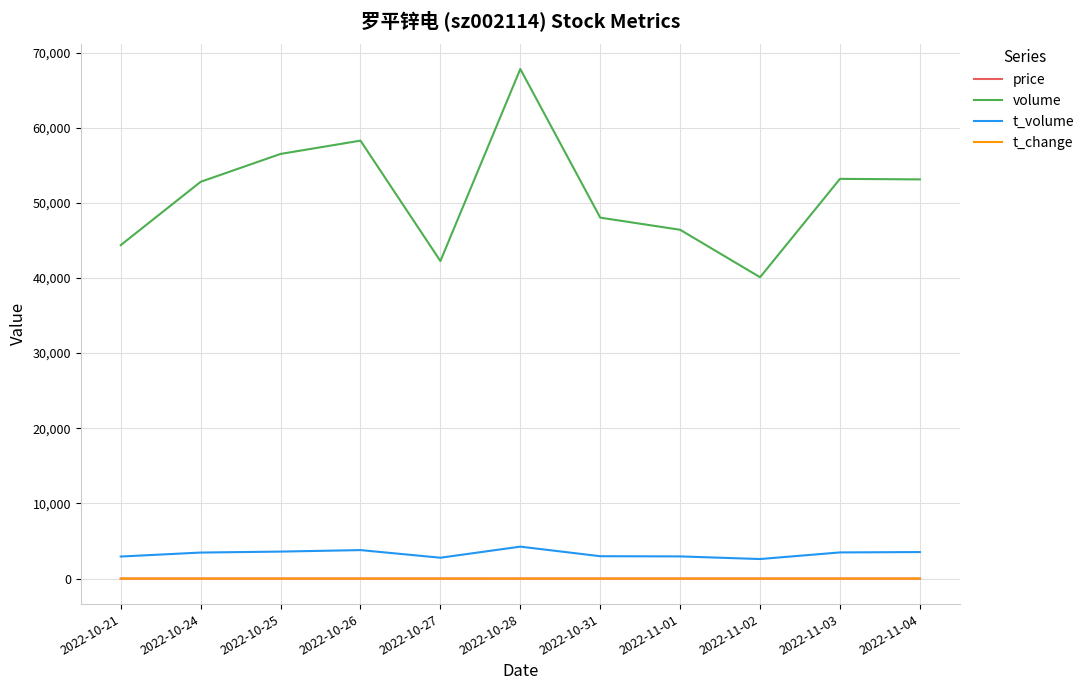

Which series has the largest range (max minus min)?

volume